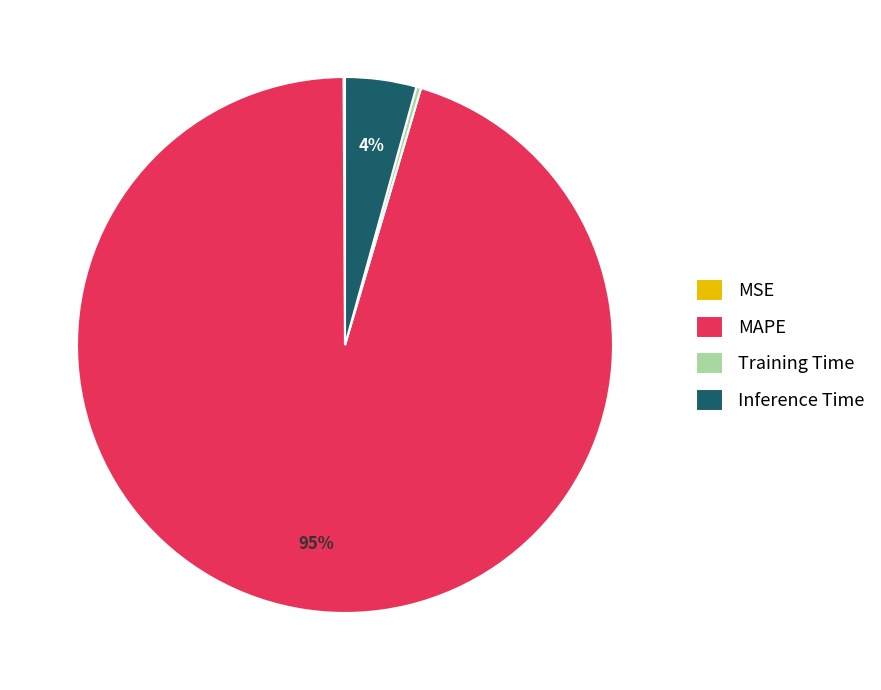

The MAPE slice represents 95% of the pie. True or false?

True